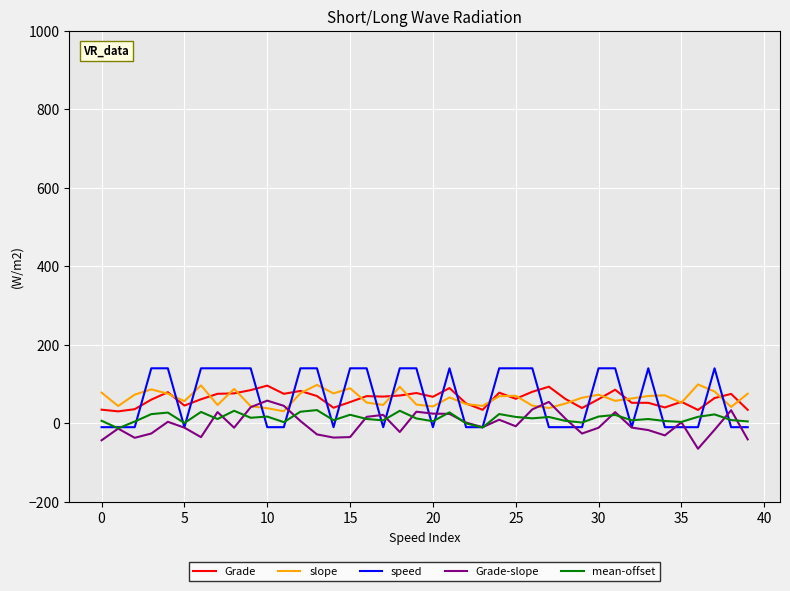

True or false: slope and speed cross at least once.

True